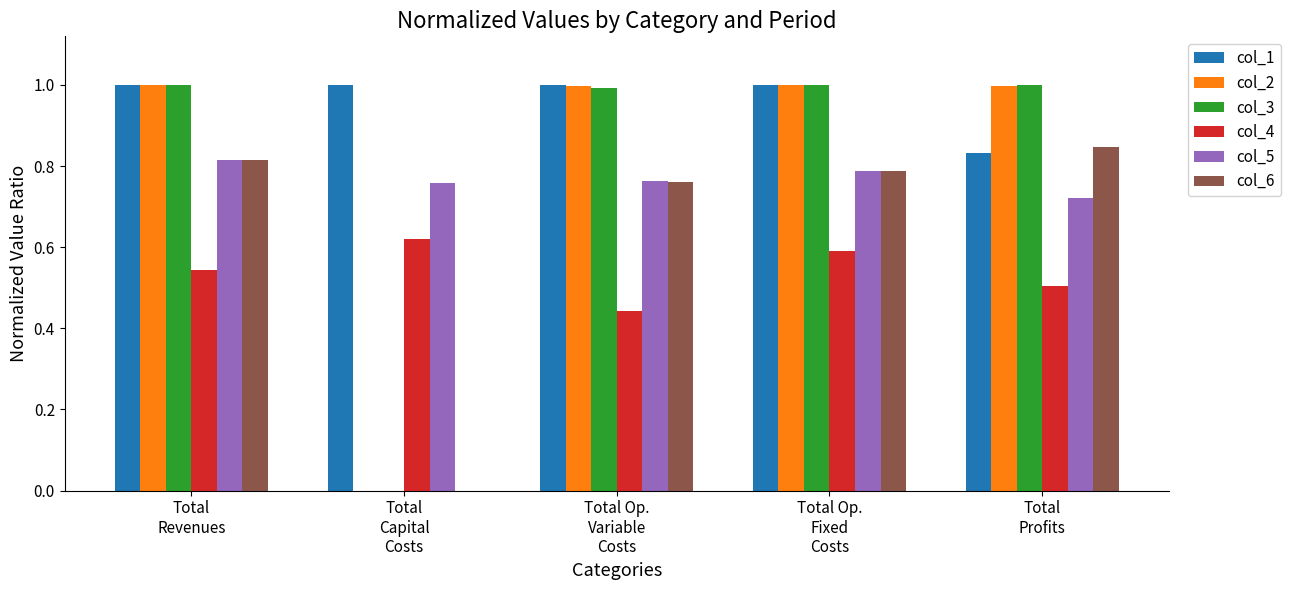

Which series has the largest total across all categories?

col_1